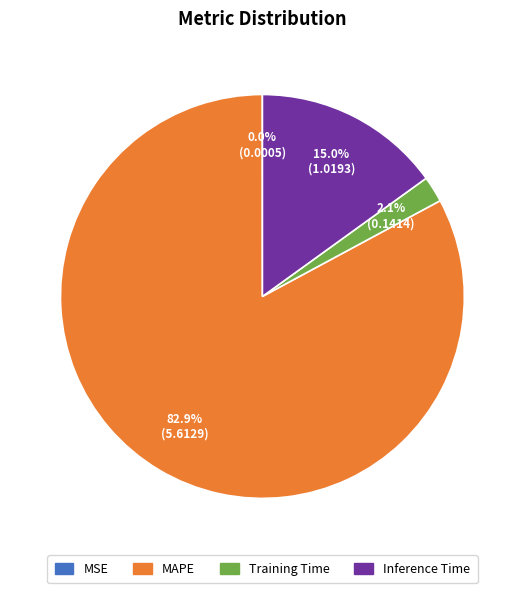

To the nearest percent, what is the combined percentage of Training Time and Inference Time?

17%